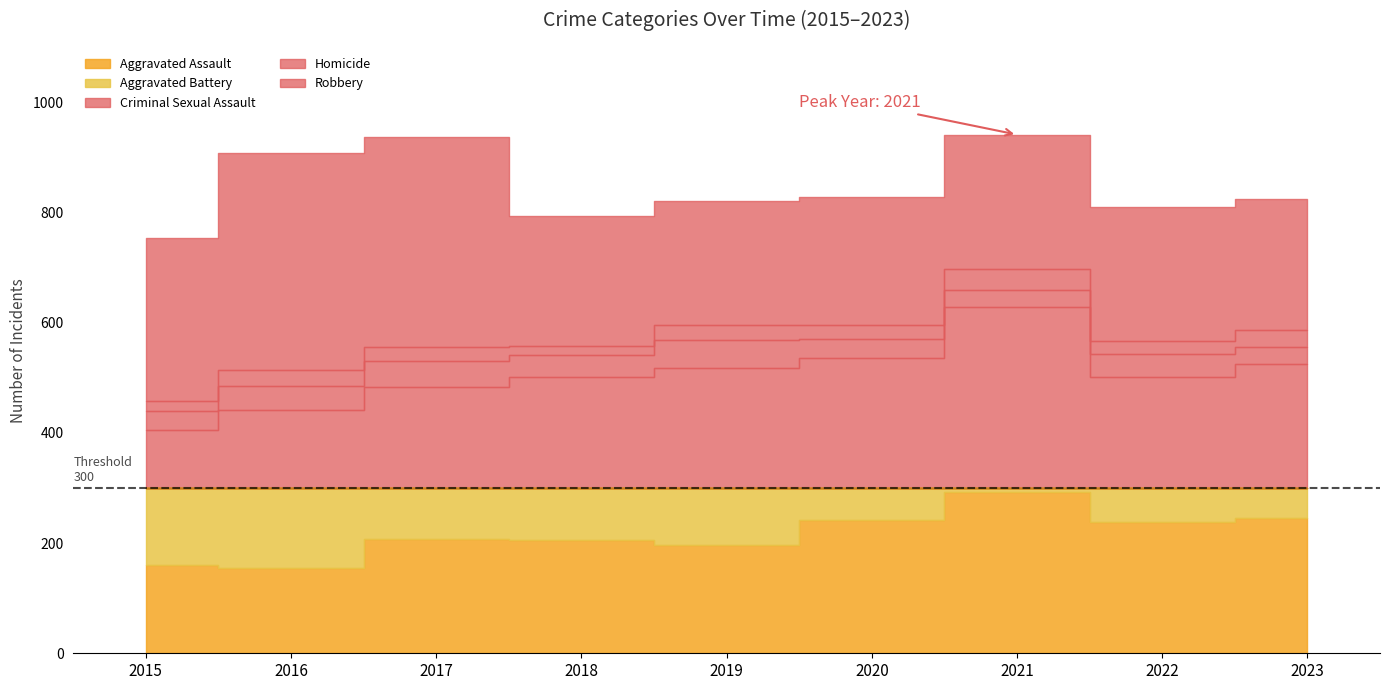

What is the total value across all series at 2023?

824